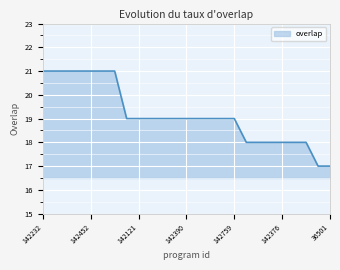

What is the maximum value shown in the chart?

21